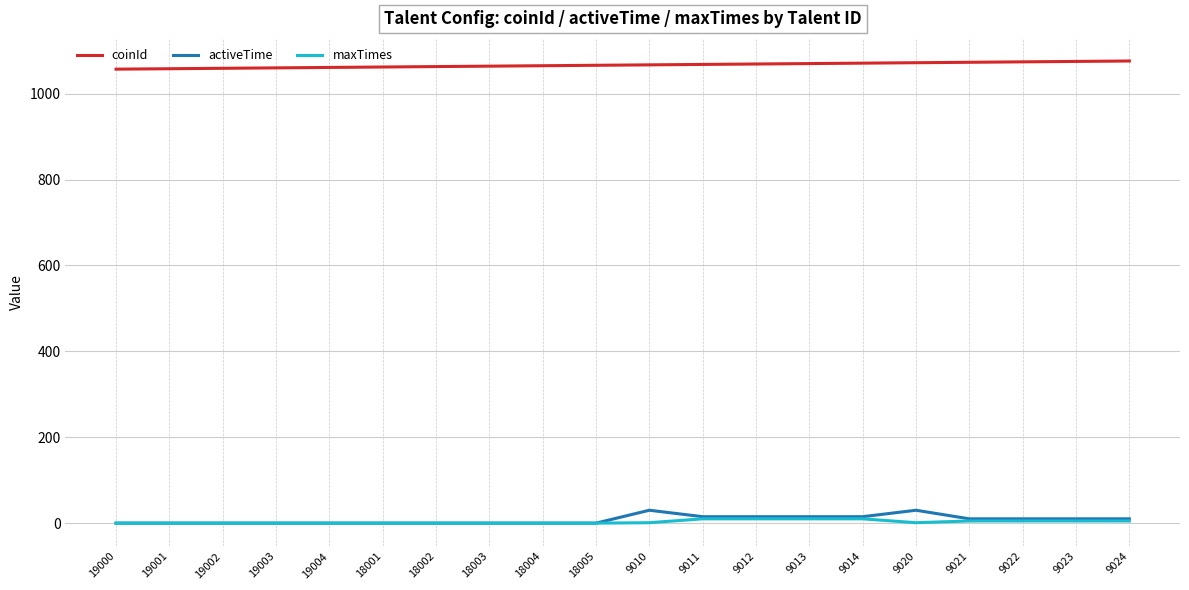

True or false: coinId and maxTimes intersect in this chart.

False